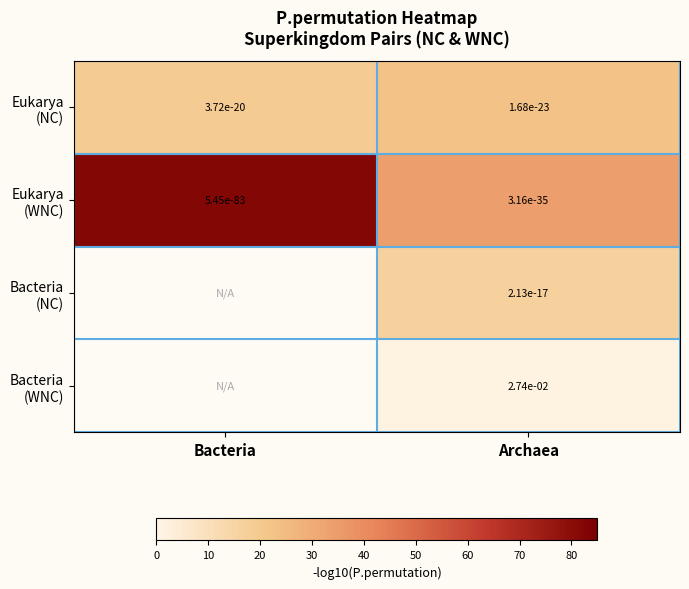

Where is Eukarya (WNC) nearest to the value 58?

Archaea